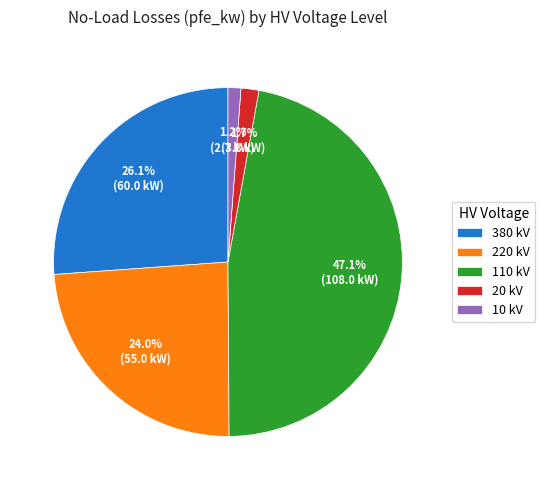

Between 20 kV and 110 kV, which is larger?

110 kV